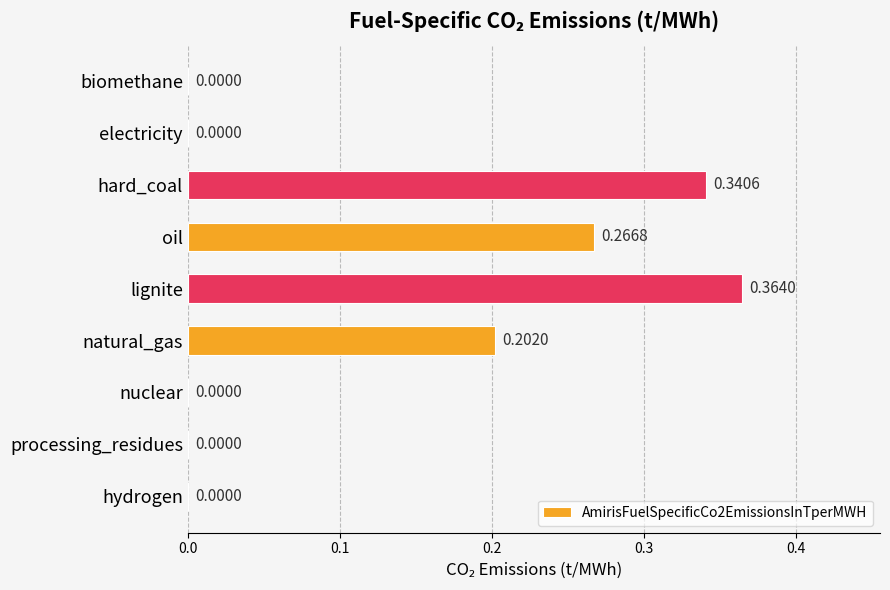

What is the sum of all values?

1.2